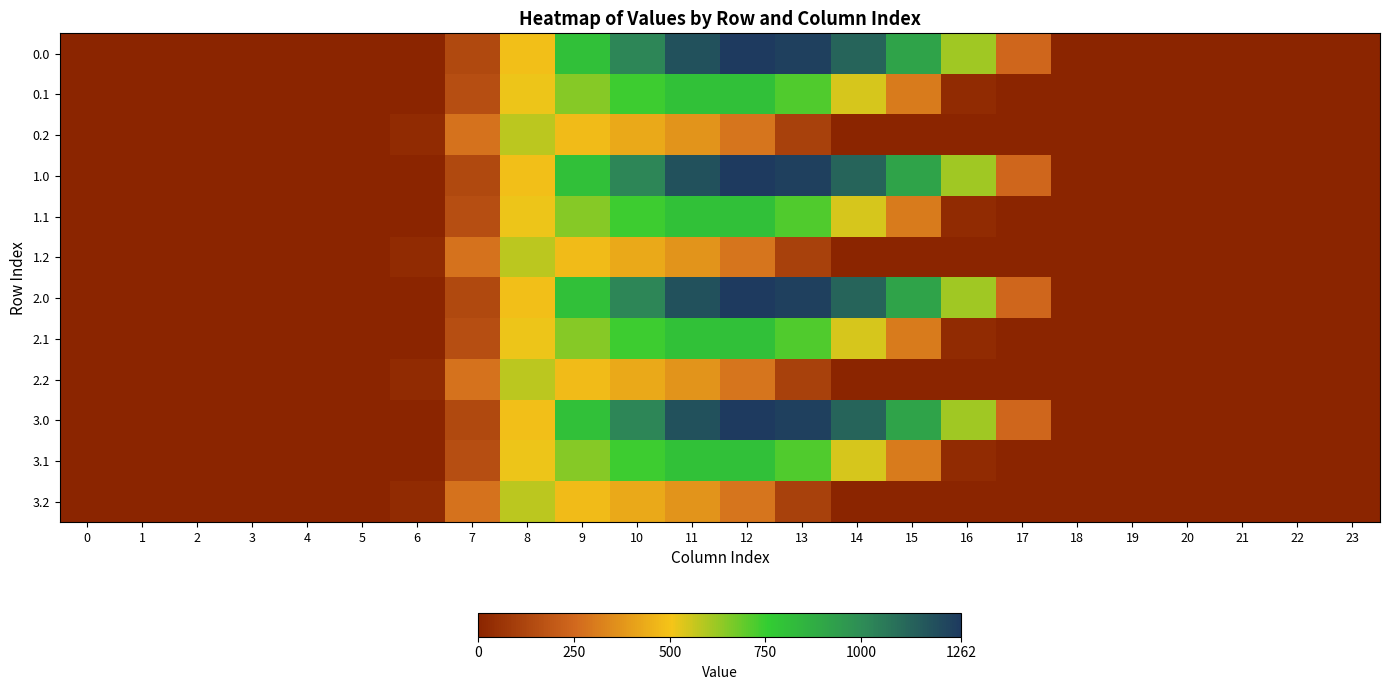

Reading left to right, extract all data points from this chart.

0.0: 0=0.0	1=0.0	2=0.0	3=0.0	4=0.0	5=0.0	6=0.0	7=134.3	8=489.3	9=804.0	10=1023.2	11=1185.2	12=1261.6	13=1237.4	14=1128.6	15=911.8	16=613.0	17=243.5	18=0.0	19=0.0	20=0.0	21=0.0	22=0.0	23=0.0
0.1: 0=0.0	1=0.0	2=0.0	3=0.0	4=0.0	5=0.0	6=0.0	7=153.2	8=514.8	9=646.9	10=742.1	11=800.2	12=806.9	13=715.3	14=544.1	15=301.4	16=26.8	17=0.0	18=0.0	19=0.0	20=0.0	21=0.0	22=0.0	23=0.0
0.2: 0=0.0	1=0.0	2=0.0	3=0.0	4=0.0	5=0.0	6=29.3	7=276.9	8=576.6	9=480.7	10=430.5	11=374.4	12=289.5	13=107.8	14=0.0	15=0.0	16=0.0	17=0.0	18=0.0	19=0.0	20=0.0	21=0.0	22=0.0	23=0.0
1.0: 0=0.0	1=0.0	2=0.0	3=0.0	4=0.0	5=0.0	6=0.0	7=134.3	8=489.3	9=804.0	10=1023.2	11=1185.2	12=1261.6	13=1237.4	14=1128.6	15=911.8	16=613.0	17=243.5	18=0.0	19=0.0	20=0.0	21=0.0	22=0.0	23=0.0
1.1: 0=0.0	1=0.0	2=0.0	3=0.0	4=0.0	5=0.0	6=0.0	7=153.2	8=514.8	9=646.9	10=742.1	11=800.2	12=806.9	13=715.3	14=544.1	15=301.4	16=26.8	17=0.0	18=0.0	19=0.0	20=0.0	21=0.0	22=0.0	23=0.0
1.2: 0=0.0	1=0.0	2=0.0	3=0.0	4=0.0	5=0.0	6=29.3	7=276.9	8=576.6	9=480.7	10=430.5	11=374.4	12=289.5	13=107.8	14=0.0	15=0.0	16=0.0	17=0.0	18=0.0	19=0.0	20=0.0	21=0.0	22=0.0	23=0.0
2.0: 0=0.0	1=0.0	2=0.0	3=0.0	4=0.0	5=0.0	6=0.0	7=134.3	8=489.3	9=804.0	10=1023.2	11=1185.2	12=1261.6	13=1237.4	14=1128.6	15=911.8	16=613.0	17=243.5	18=0.0	19=0.0	20=0.0	21=0.0	22=0.0	23=0.0
2.1: 0=0.0	1=0.0	2=0.0	3=0.0	4=0.0	5=0.0	6=0.0	7=153.2	8=514.8	9=646.9	10=742.1	11=800.2	12=806.9	13=715.3	14=544.1	15=301.4	16=26.8	17=0.0	18=0.0	19=0.0	20=0.0	21=0.0	22=0.0	23=0.0
2.2: 0=0.0	1=0.0	2=0.0	3=0.0	4=0.0	5=0.0	6=29.3	7=276.9	8=576.6	9=480.7	10=430.5	11=374.4	12=289.5	13=107.8	14=0.0	15=0.0	16=0.0	17=0.0	18=0.0	19=0.0	20=0.0	21=0.0	22=0.0	23=0.0
3.0: 0=0.0	1=0.0	2=0.0	3=0.0	4=0.0	5=0.0	6=0.0	7=134.3	8=489.3	9=804.0	10=1023.2	11=1185.2	12=1261.6	13=1237.4	14=1128.6	15=911.8	16=613.0	17=243.5	18=0.0	19=0.0	20=0.0	21=0.0	22=0.0	23=0.0
3.1: 0=0.0	1=0.0	2=0.0	3=0.0	4=0.0	5=0.0	6=0.0	7=153.2	8=514.8	9=646.9	10=742.1	11=800.2	12=806.9	13=715.3	14=544.1	15=301.4	16=26.8	17=0.0	18=0.0	19=0.0	20=0.0	21=0.0	22=0.0	23=0.0
3.2: 0=0.0	1=0.0	2=0.0	3=0.0	4=0.0	5=0.0	6=29.3	7=276.9	8=576.6	9=480.7	10=430.5	11=374.4	12=289.5	13=107.8	14=0.0	15=0.0	16=0.0	17=0.0	18=0.0	19=0.0	20=0.0	21=0.0	22=0.0	23=0.0